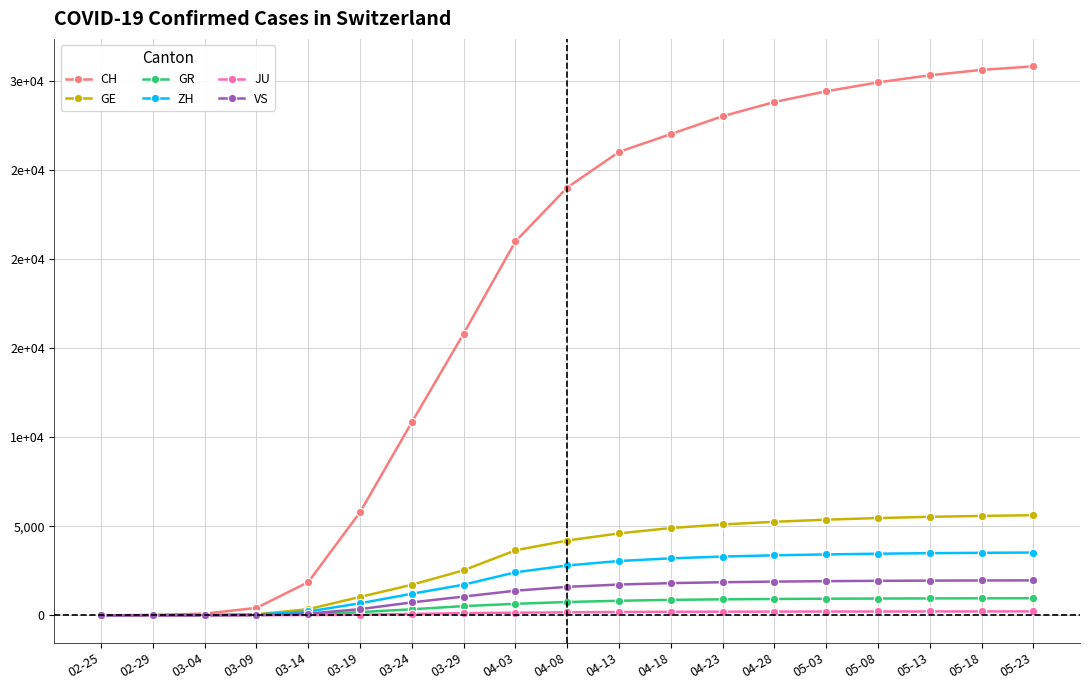

Is it true that VS equals 1938 at 05-08?

True